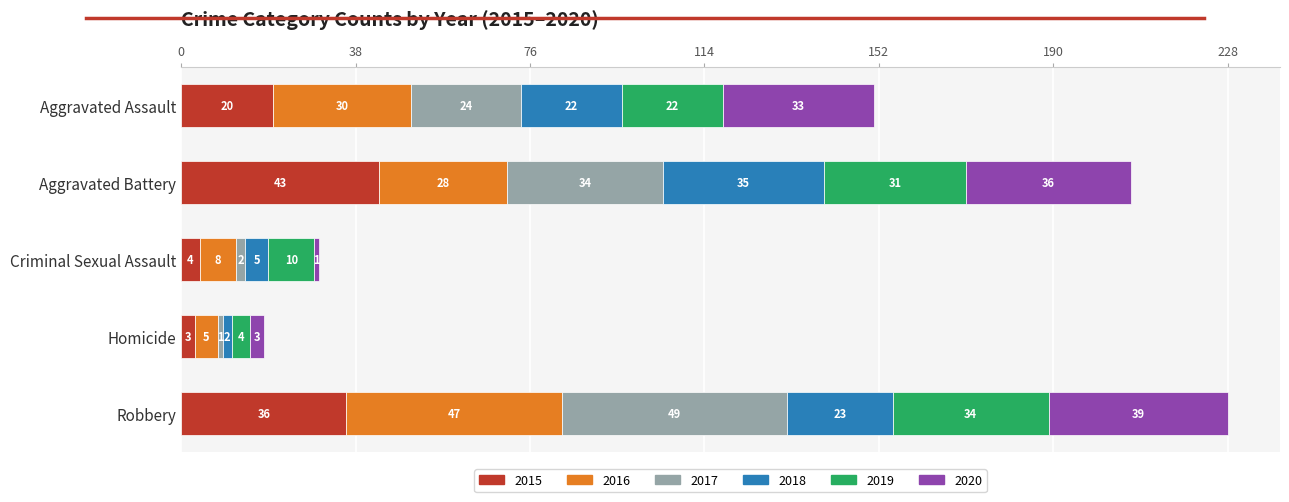

What are all the series names shown in the legend?

2015, 2016, 2017, 2018, 2019, 2020